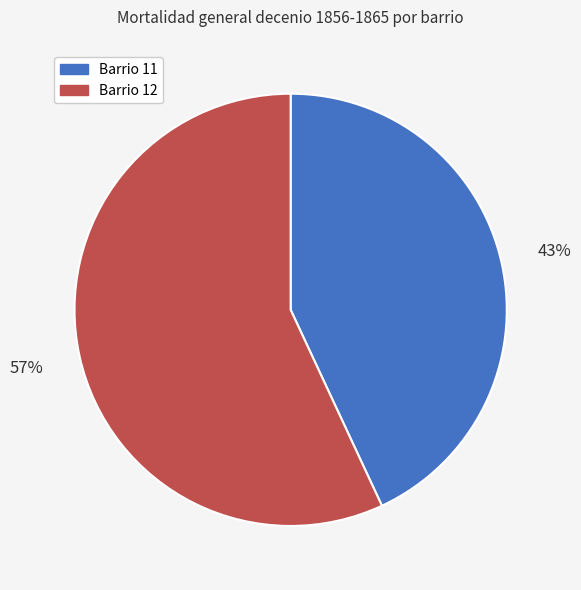

To the nearest percent, what is the average slice percentage?

50%